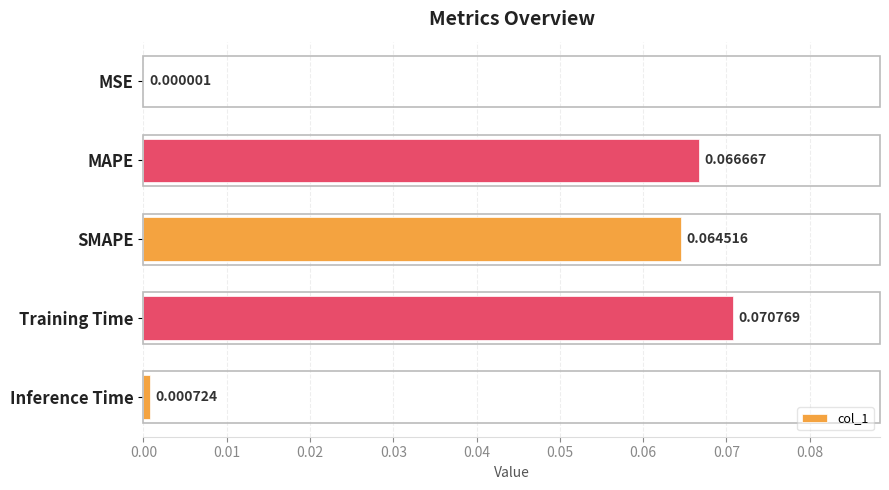

At which label is the value closest to 0?

MSE